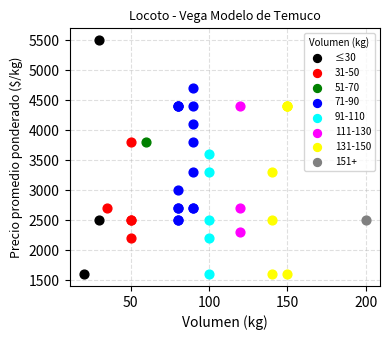

What are all the series names shown in the legend?

≤30, 31-50, 51-70, 71-90, 91-110, 111-130, 131-150, 151+